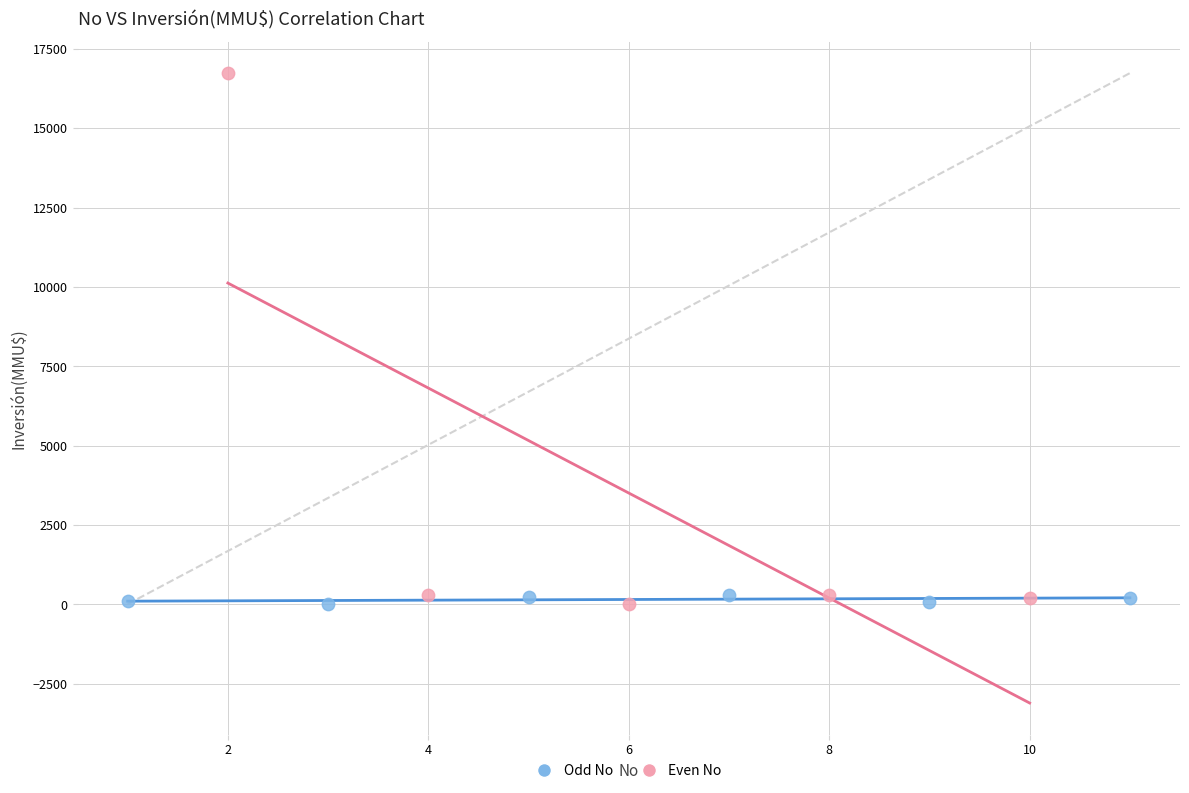

Which series contains the highest Y value?

Even No